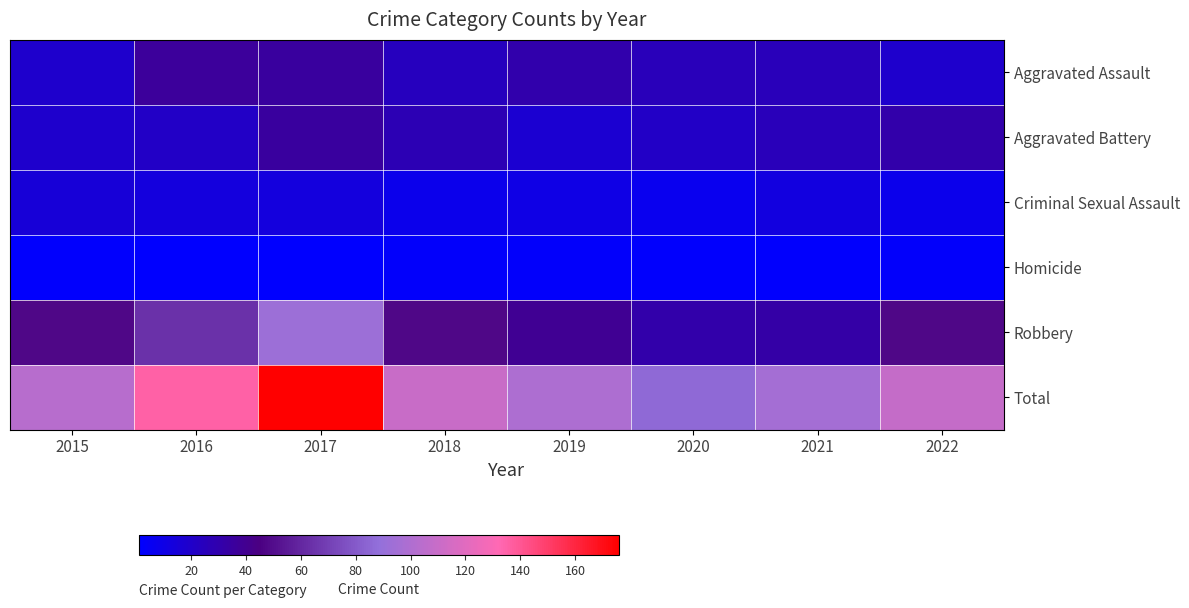

Which series has the largest total across all categories?

Total